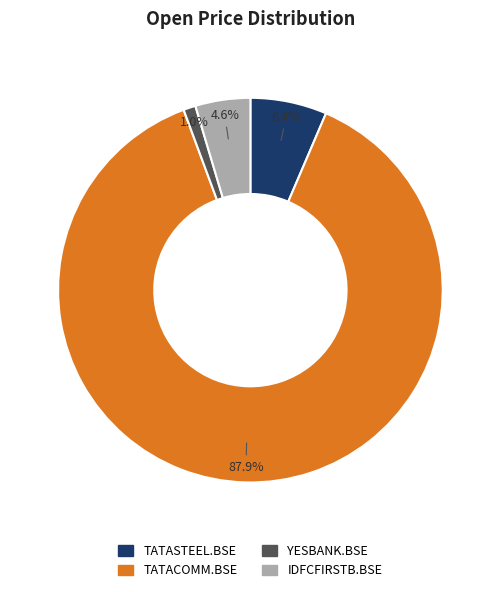

How many slices are in this pie chart?

4